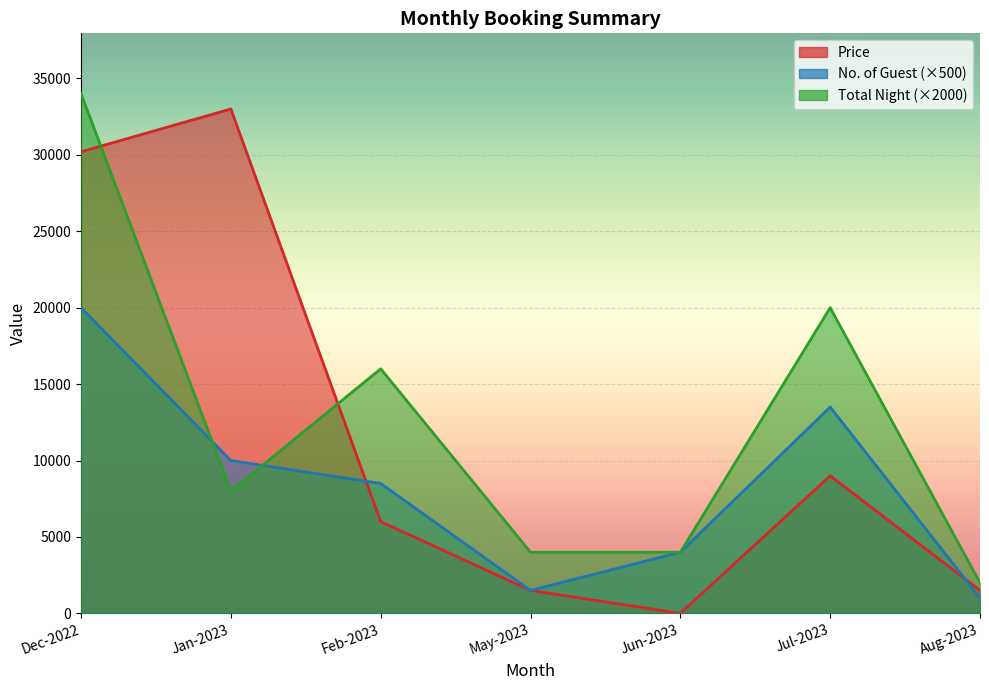

Where does the Total Night series first go above 8000?

Dec-2022